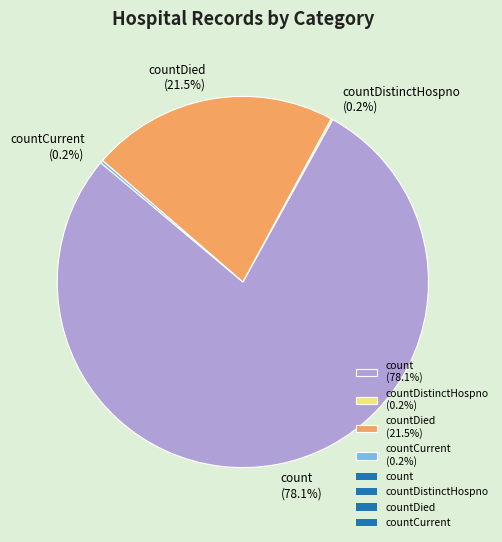

Is count (78.1%) the majority of the pie?

Yes